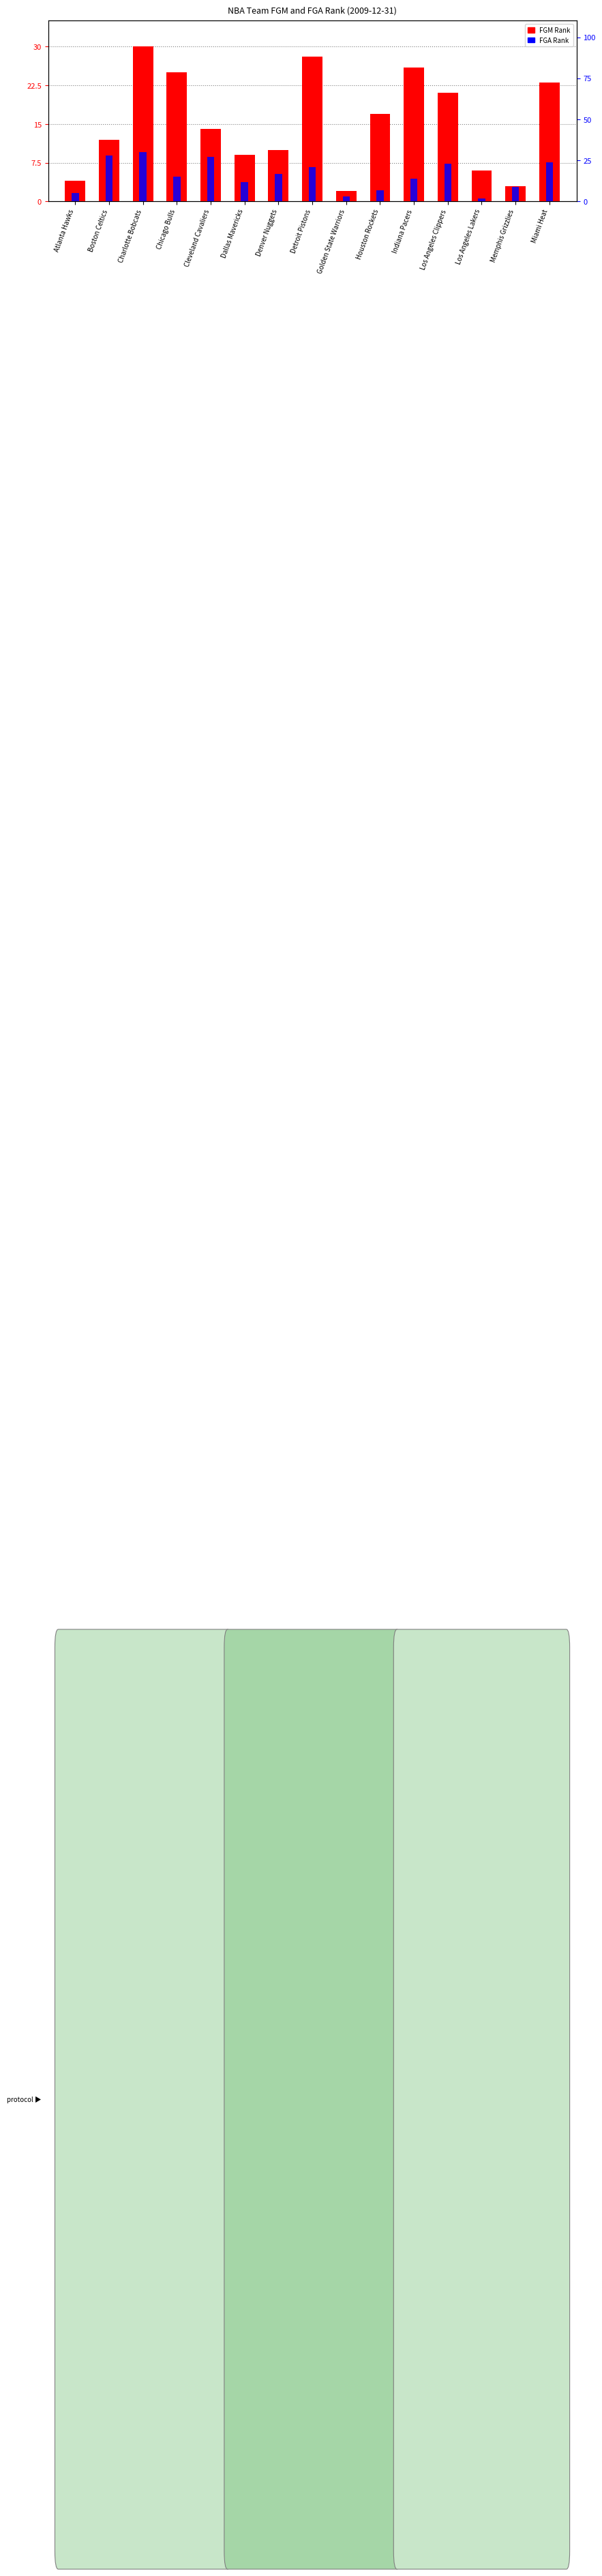

What is the sum of all FGA_RANK values?

237